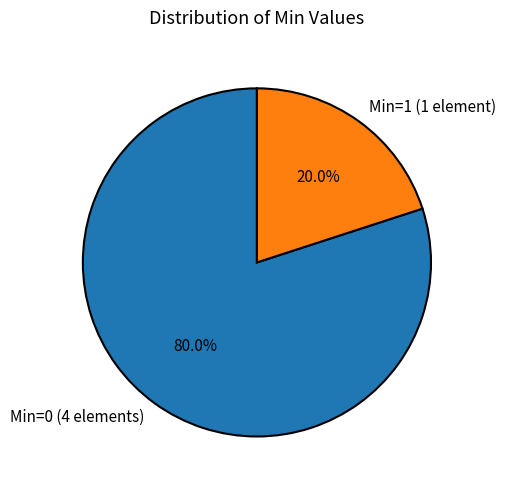

Between Min=0 (4 elements) and Min=1 (1 element), which is larger?

Min=0 (4 elements)